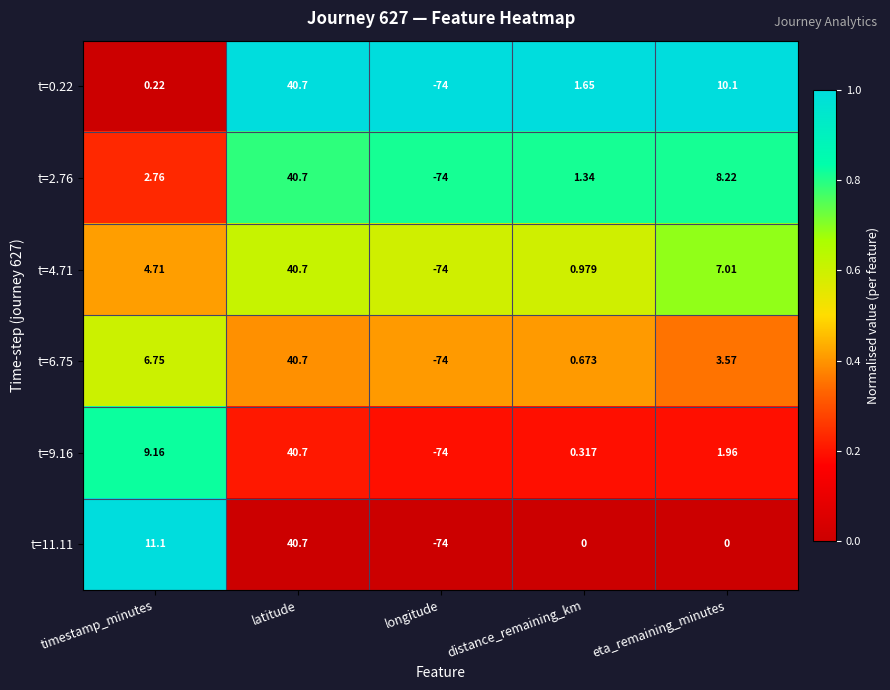

Which category has the lowest value in the t=9.16 series?

longitude